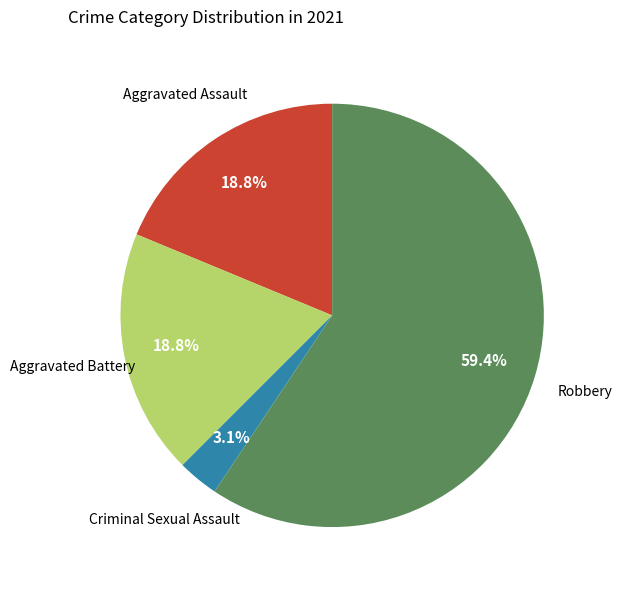

The Robbery slice represents 59% of the pie. True or false?

True